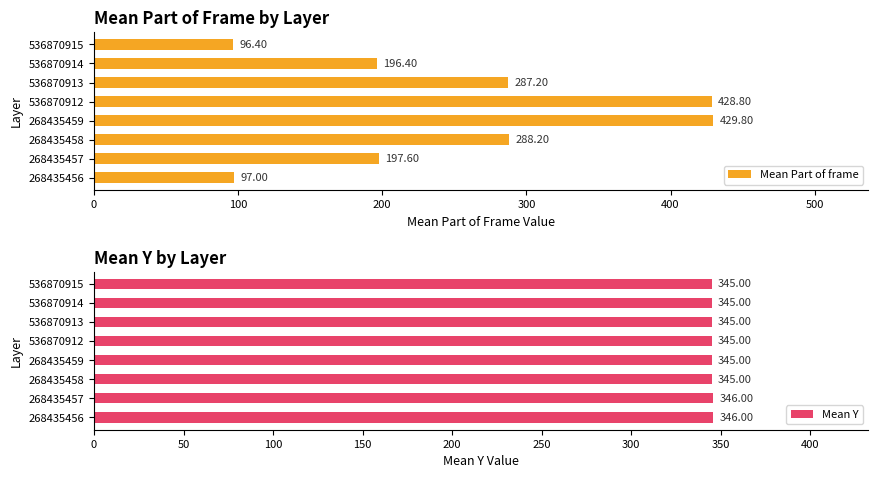

What is the sum of the Mean Y values at 268435457 and 268435459?

691